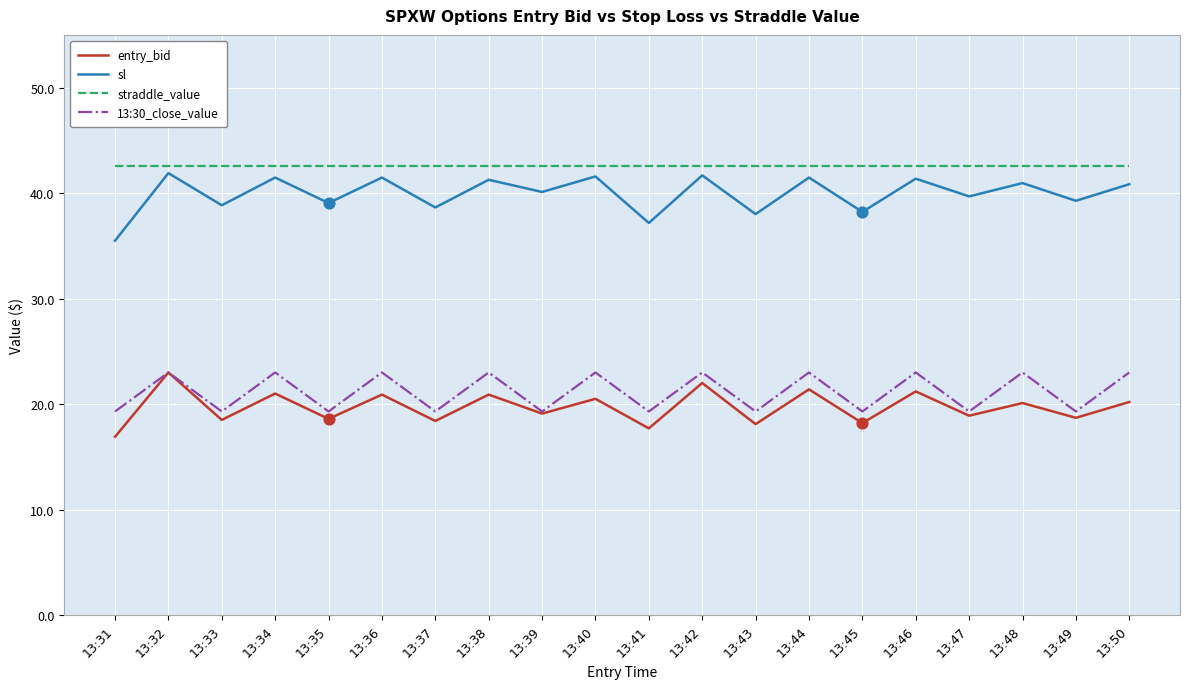

True or false: entry_bid and straddle_value cross at least once.

False